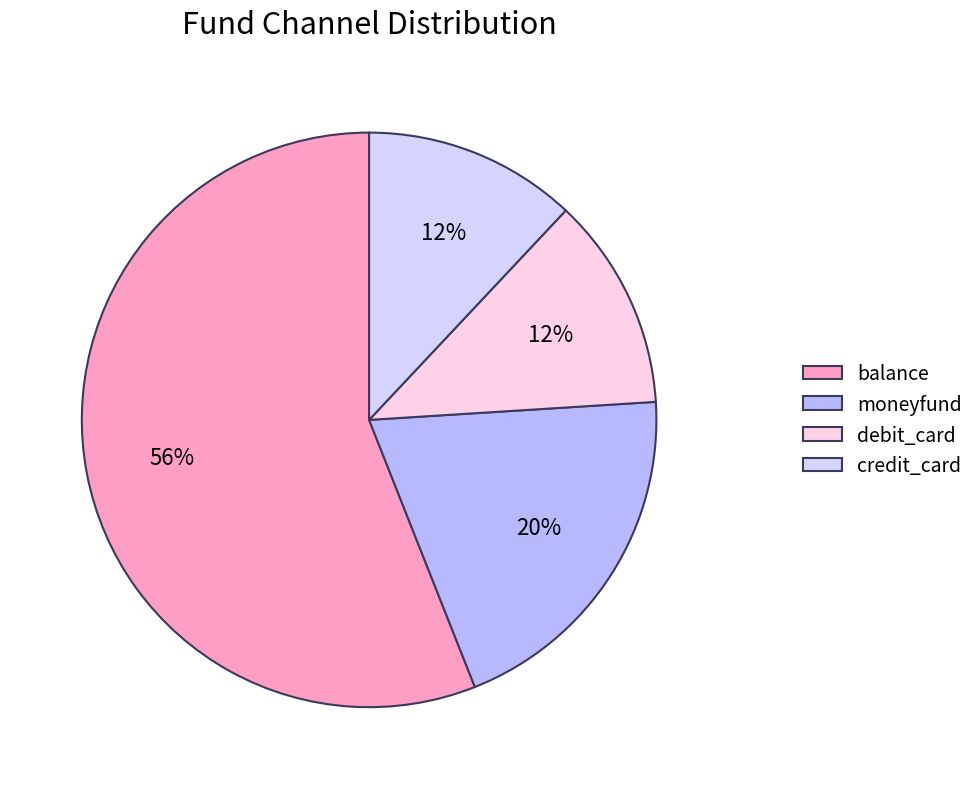

To the nearest percent, what is the combined percentage of balance and moneyfund?

76%